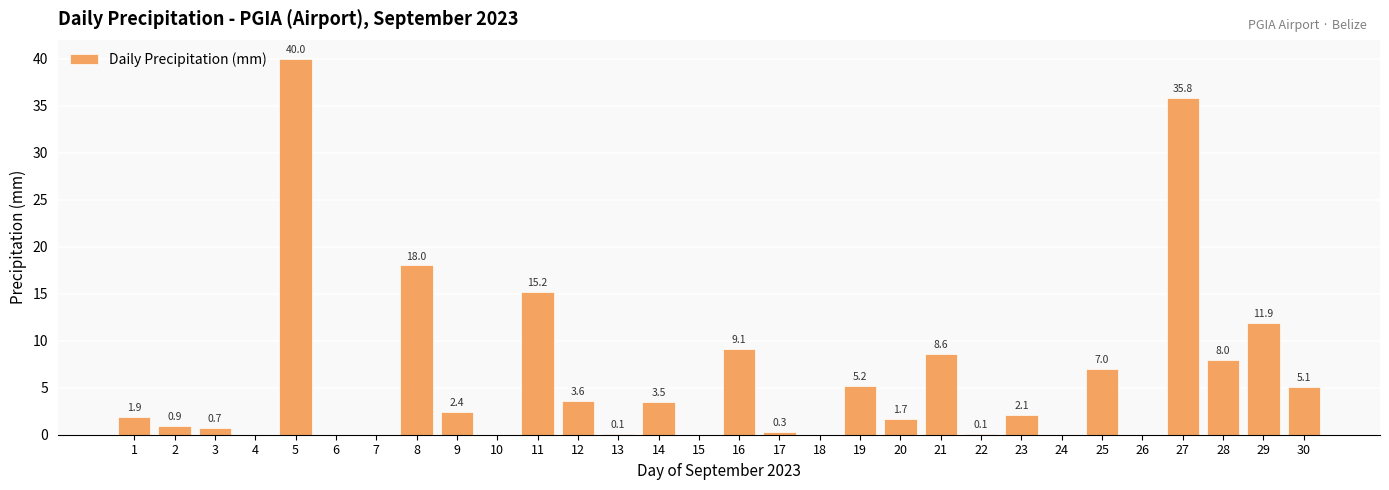

What is the sum of the values at 12 and 30?

8.7